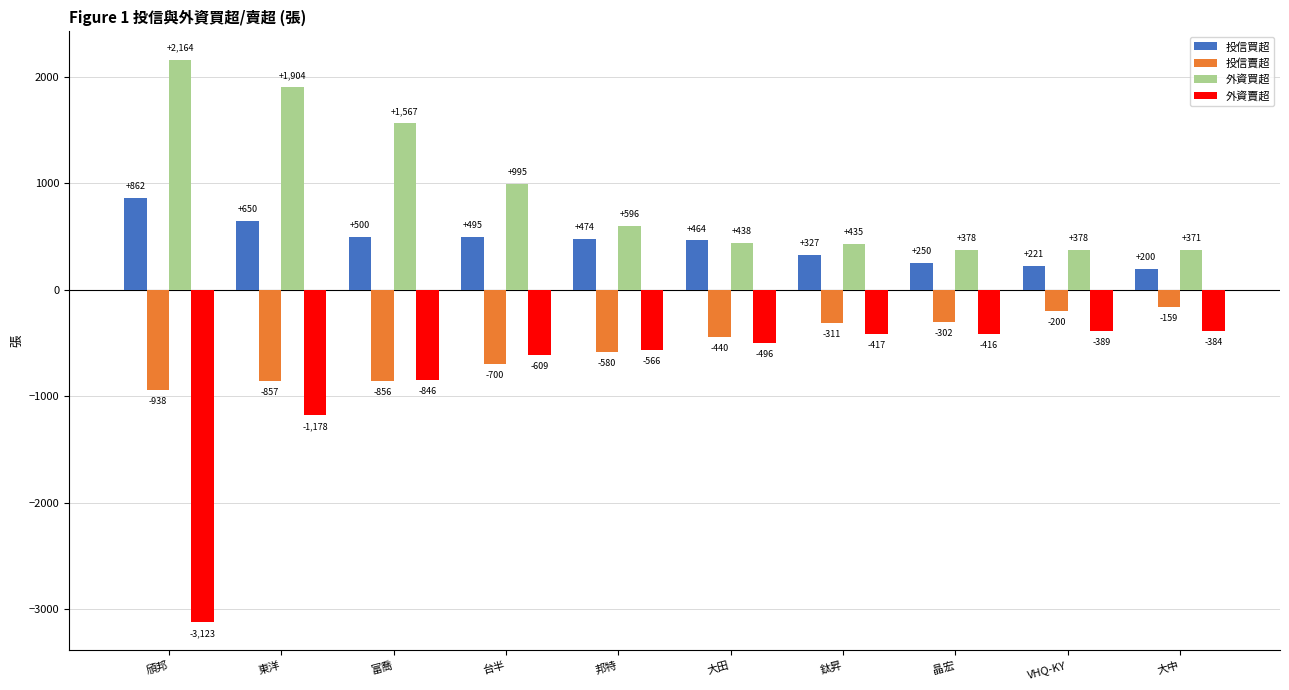

Read the 投信買超 value at 大田.

464